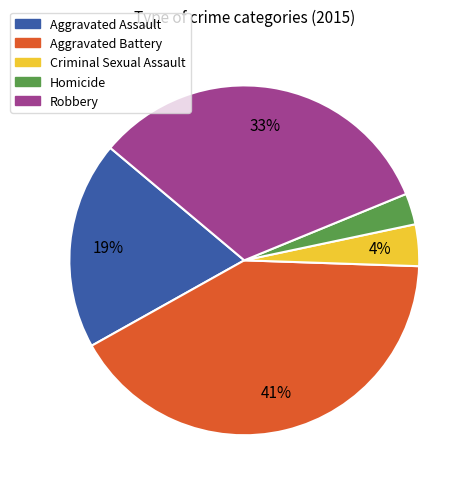

Count the number of slices in the pie.

5